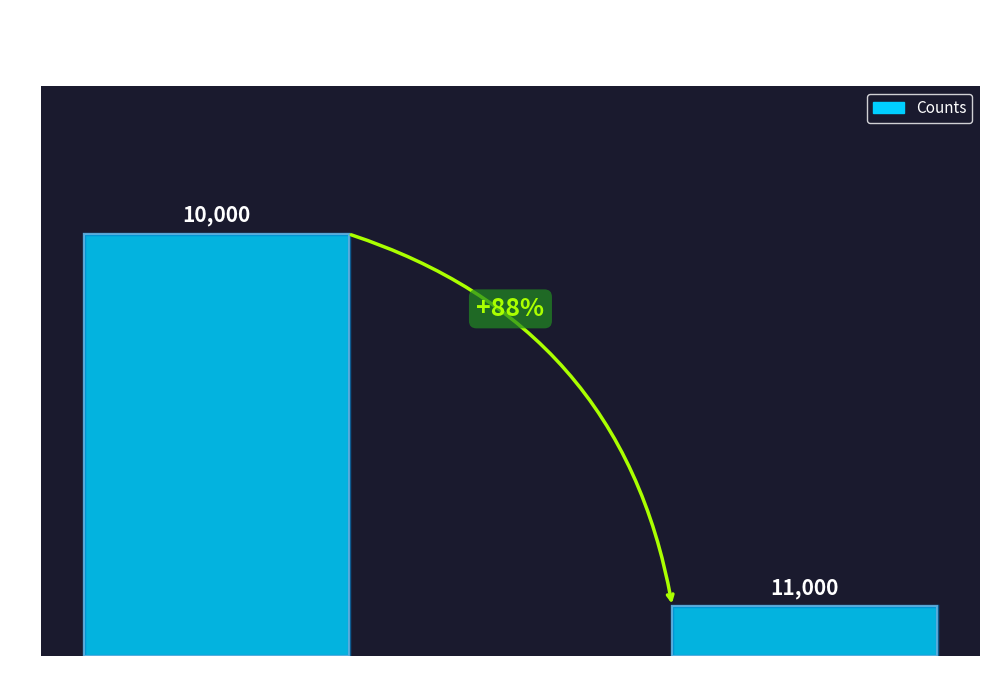

Reading left to right, extract all data points from this chart.

10000=17	11000=2